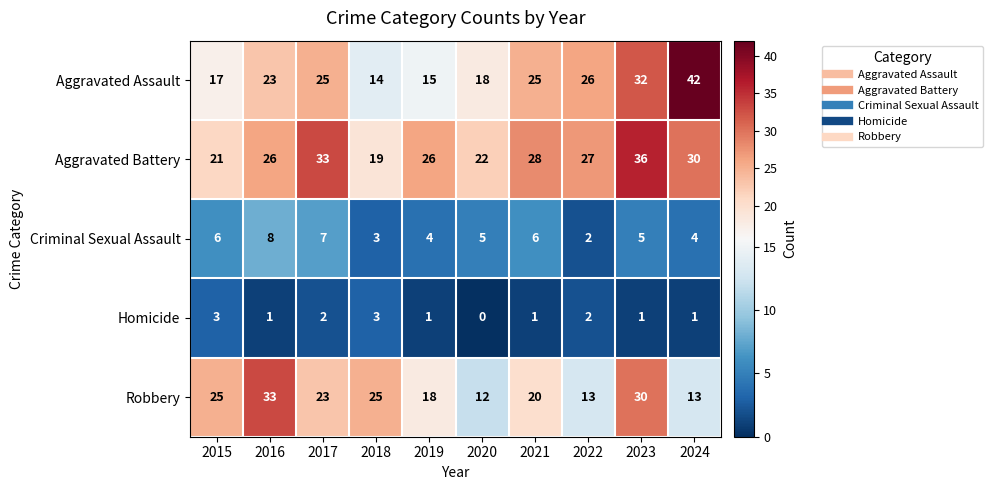

Which series has the widest spread of values?

Aggravated Assault